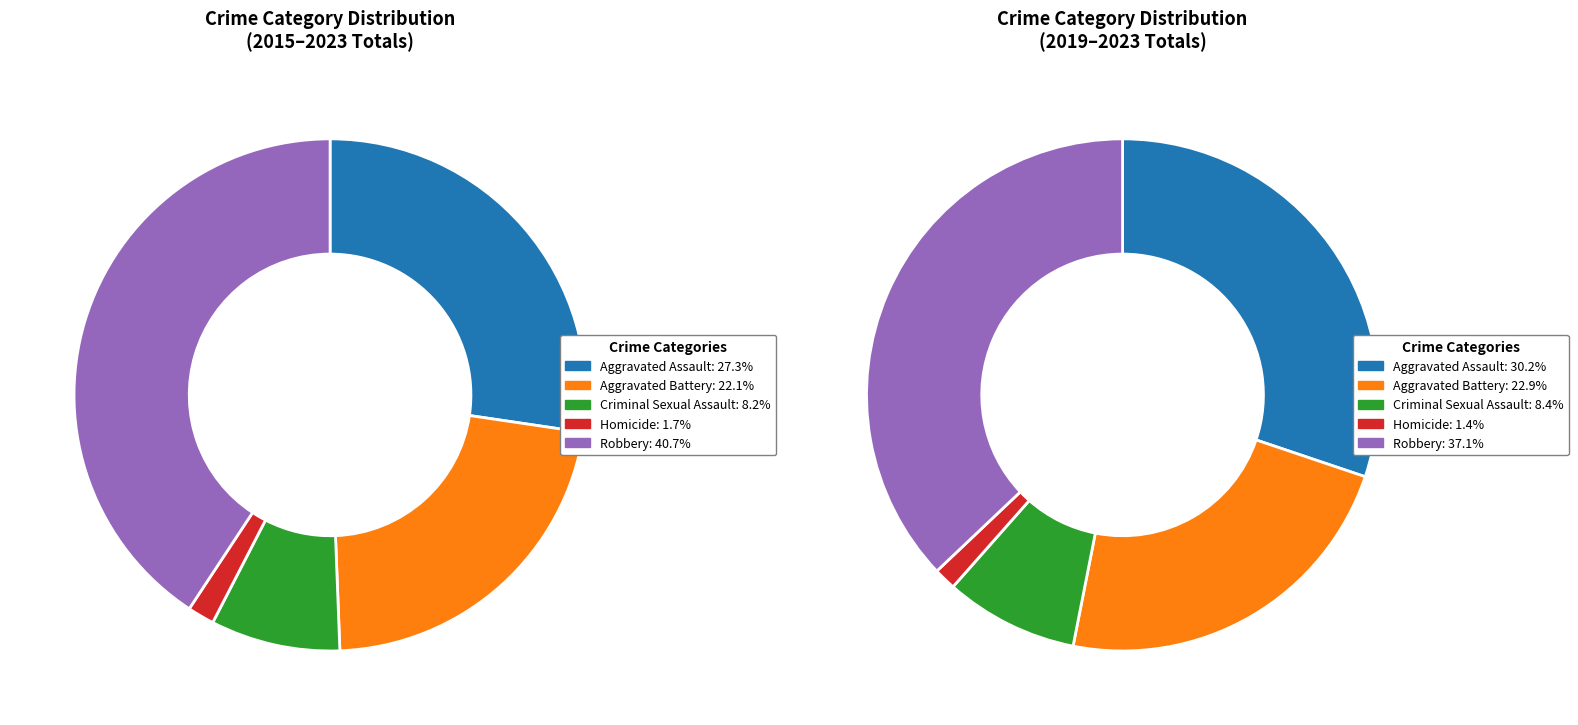

The 2020 slice represents 2% of the pie. True or false?

False